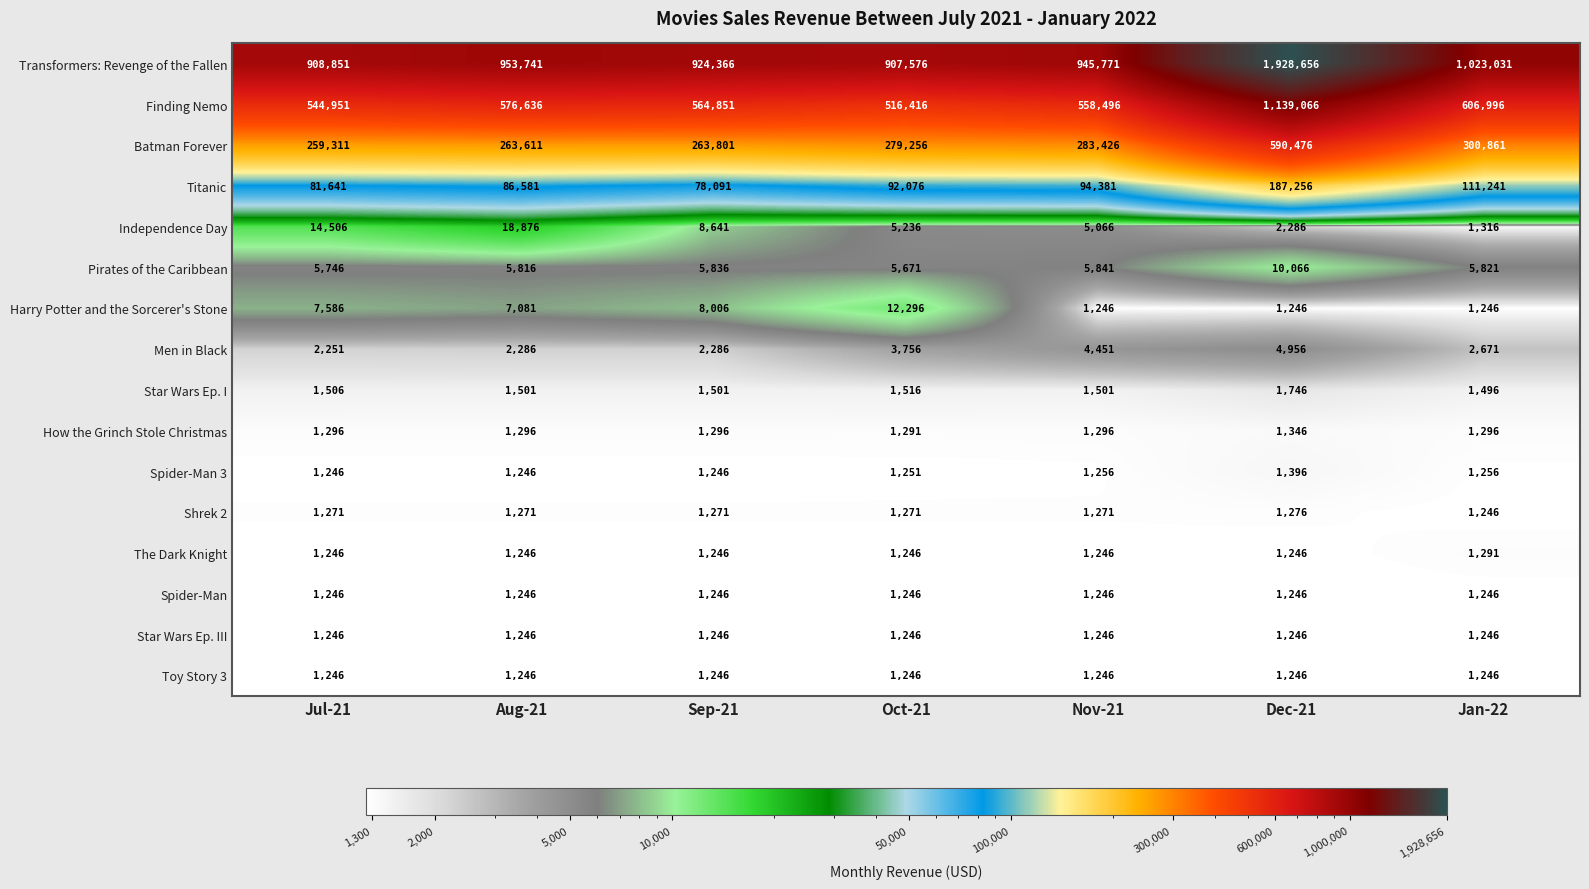

What is the sum of all Star Wars Ep. I values?

10767